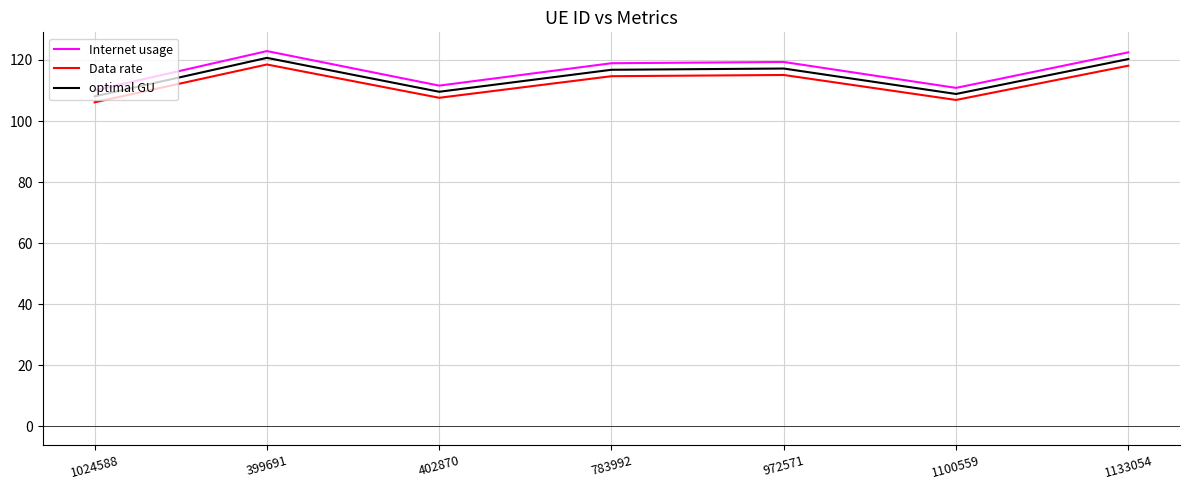

Is the value of Internet usage at 1133054 greater than the value of optimal GU at 402870?

Yes